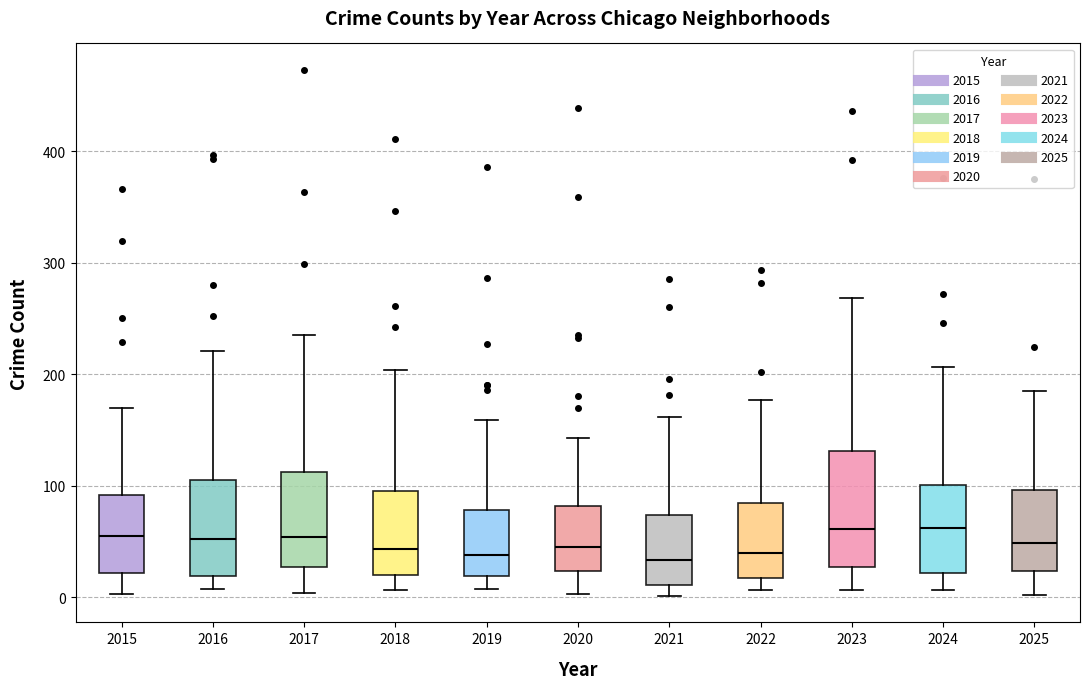

Reading left to right, transcribe this box plot: for each box, give where its median line is, the range the box spans, and where its two whiskers end, as read against the y-axis. The values are not printed on the chart, so give them approximately, as read against the axis.

2015: median 50, box 20 to 90, whiskers 0 to 170
2016: median 50, box 20 to 110, whiskers 10 to 220
2017: median 50, box 30 to 110, whiskers 0 to 240
2018: median 40, box 20 to 100, whiskers 10 to 200
2019: median 40, box 20 to 80, whiskers 10 to 160
2020: median 50, box 20 to 80, whiskers 0 to 140
2021: median 30, box 10 to 70, whiskers 0 to 160
2022: median 40, box 20 to 80, whiskers 10 to 180
2023: median 60, box 30 to 130, whiskers 10 to 270
2024: median 60, box 20 to 100, whiskers 10 to 210
2025: median 50, box 20 to 100, whiskers 0 to 190